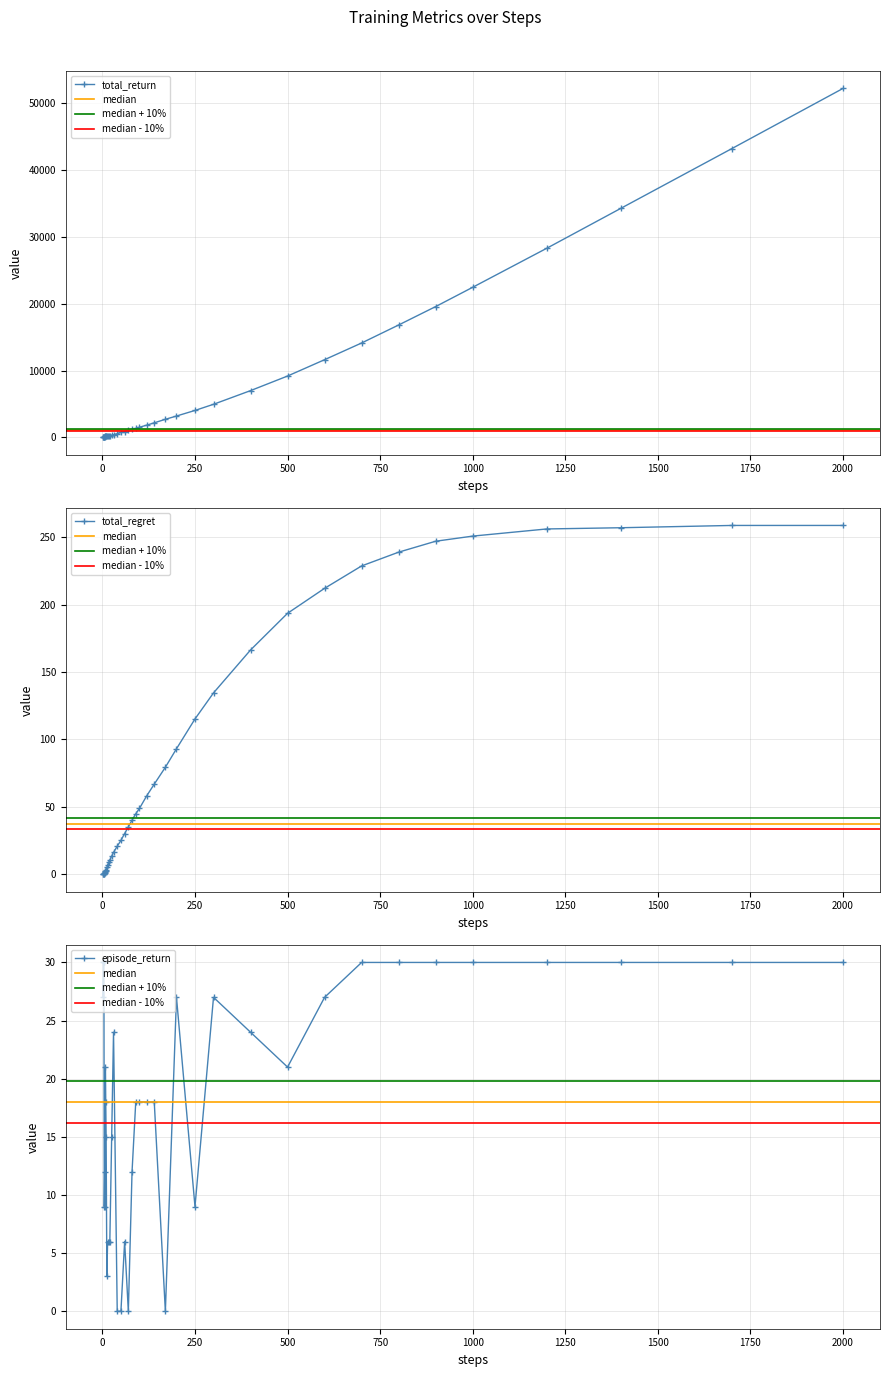

Reading left to right, what are all the values shown in this chart?

total_return: 27.0	57.0	87.0	117.0	126.0	138.0	147.0	168.0	186.0	201.0	204.0	216.0	237.0	285.0	342.0	411.0	573.0	744.0	891.0	1044.0	1194.0	1353.0	1533.0	1848.0	2193.0	2718.0	3207.0	4044.0	4965.0	7011.0	9195.0	11640.0	14142.0	16836.0	19593.0	22479.0	28320.0	34293.0	43242.0	52242.0
total_regret: 0.1	0.1	0.1	0.1	0.8	1.4	2.1	2.4	2.8	3.3	5.2	6.8	9.1	10.5	13.6	16.3	20.9	25.2	30.3	35.2	40.2	44.9	48.9	58.4	66.9	79.4	93.1	115.2	134.5	166.3	193.5	212.0	228.6	238.8	246.9	250.7	256.0	256.9	258.6	258.6
episode_return: 27.0	30.0	30.0	30.0	9.0	12.0	9.0	21.0	18.0	15.0	3.0	6.0	6.0	6.0	15.0	24.0	0.0	0.0	6.0	0.0	12.0	18.0	18.0	18.0	18.0	0.0	27.0	9.0	27.0	24.0	21.0	27.0	30.0	30.0	30.0	30.0	30.0	30.0	30.0	30.0